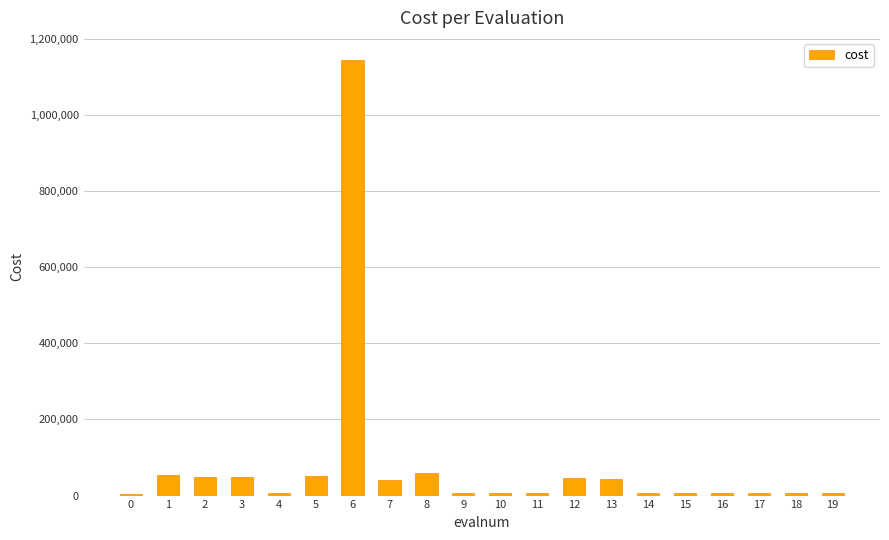

What is the sum of all values?

1614658.8